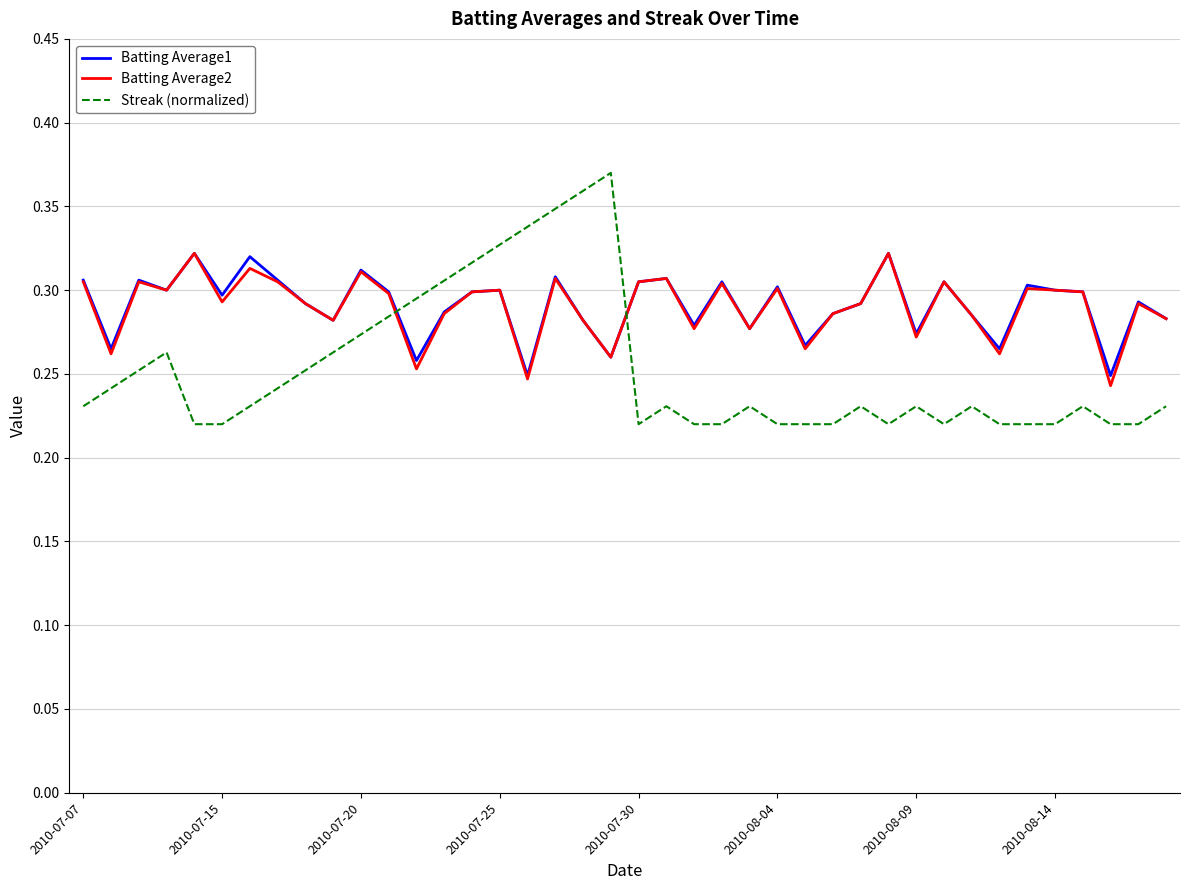

In Batting Average1, how many points are lower than both neighbors (excluding endpoints)?

13